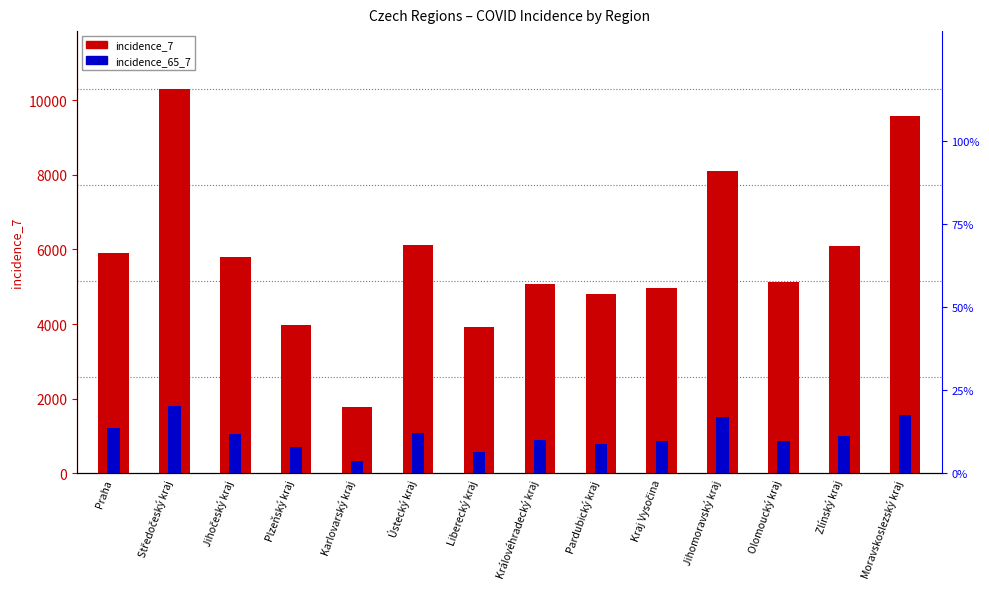

What are all the series names shown in the legend?

incidence_7, incidence_65_7